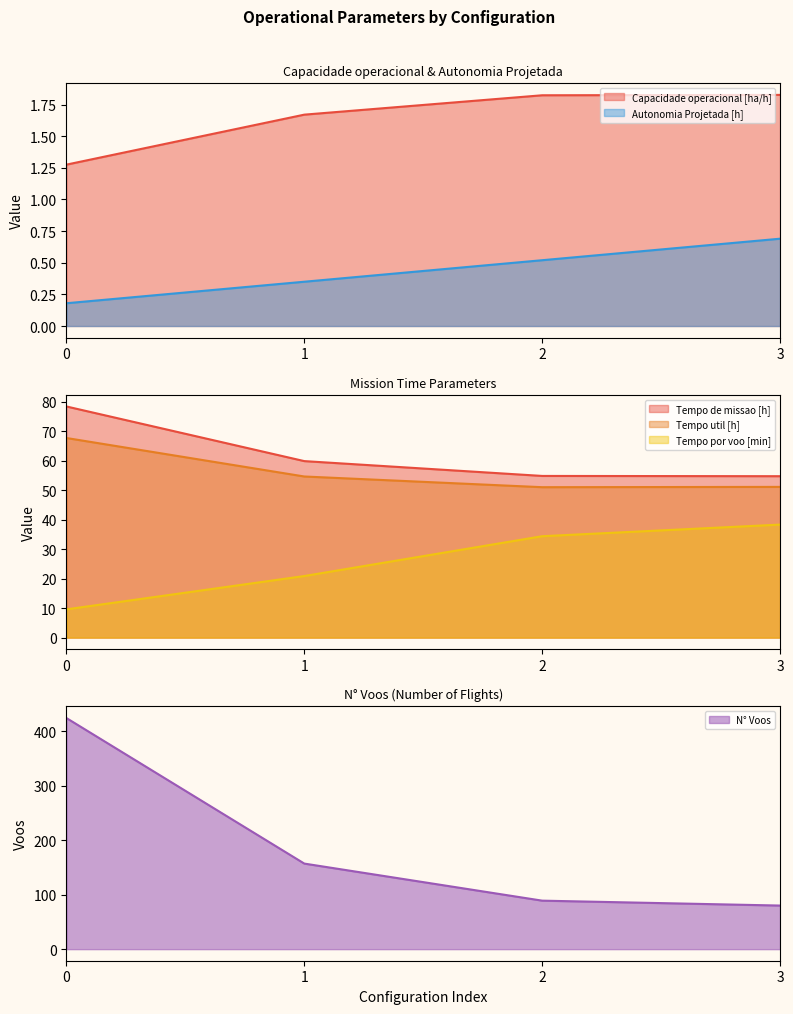

Reading left to right, transcribe all the data shown in this chart.

Capacidade operacional [ha/h]: 0=1.3	1=1.7	2=1.8	3=1.8
Tempo de missao [h]: 0=78.4	1=59.9	2=54.9	3=54.8
Tempo util [h]: 0=67.7	1=54.7	2=51.0	3=51.1
Tempo por voo [min]: 0=9.6	1=20.9	2=34.4	3=38.3
Autonomia Projetada [h]: 0=0.2	1=0.3	2=0.5	3=0.7
N° Voos: 0=424.0	1=157.0	2=89.0	3=80.0